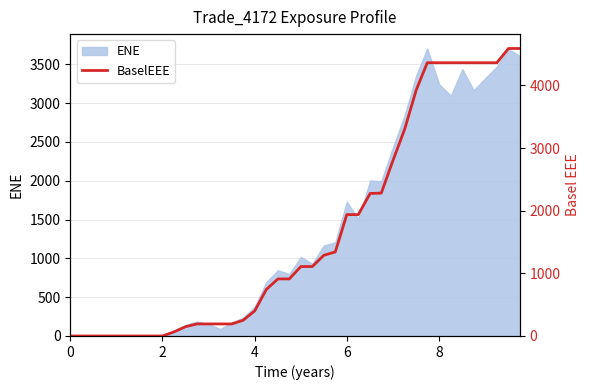

Reading left to right, extract all data points from this chart.

0.0	0.0	0.0	0.0	0.0	0.0	0.0	0.0	0.0	66.3	149.0	192.2	192.2	192.2	192.2	250.5	399.8	742.2	910.4	910.4	1108.2	1108.2	1287.5	1341.3	1936.9	1936.9	2275.0	2280.1	2792.5	3299.5	3927.4	4361.1	4361.1	4361.1	4361.1	4361.1	4361.1	4361.1	4588.6	4588.6